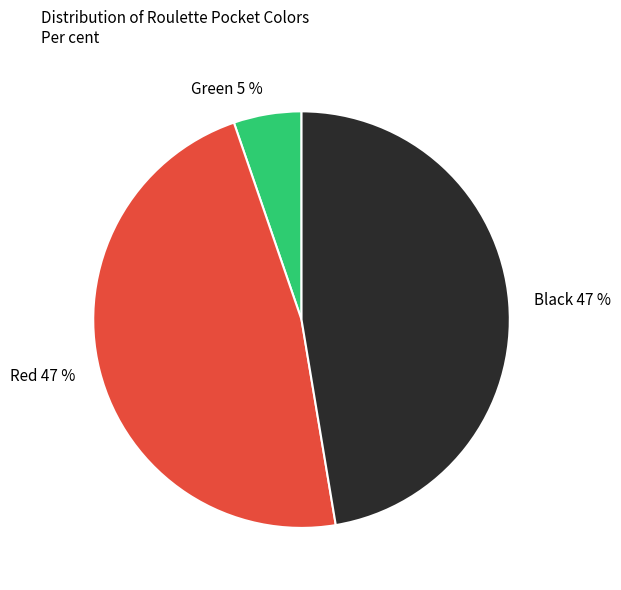

Do Red 47 % and Black 47 % together represent more than half of the pie?

Yes